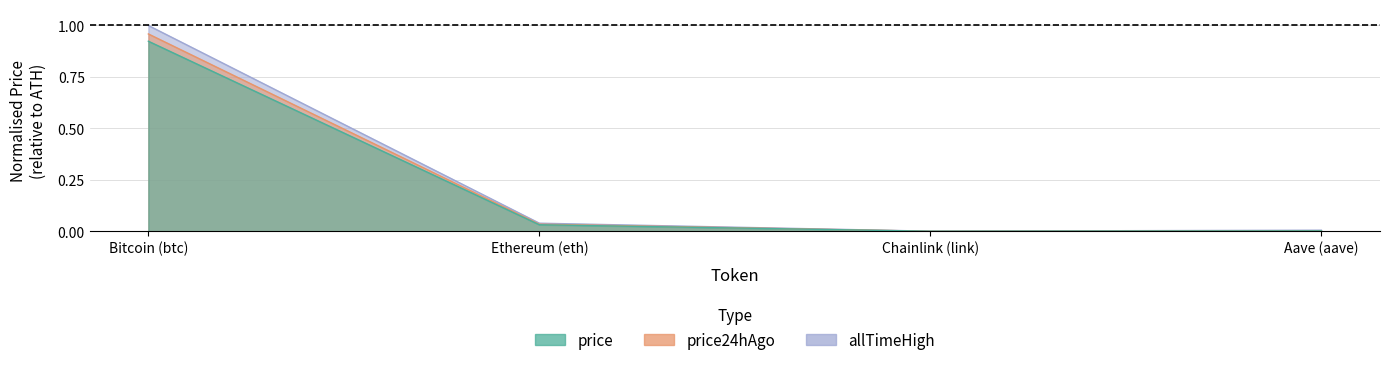

At how many categories does at least one series exceed 0?

4